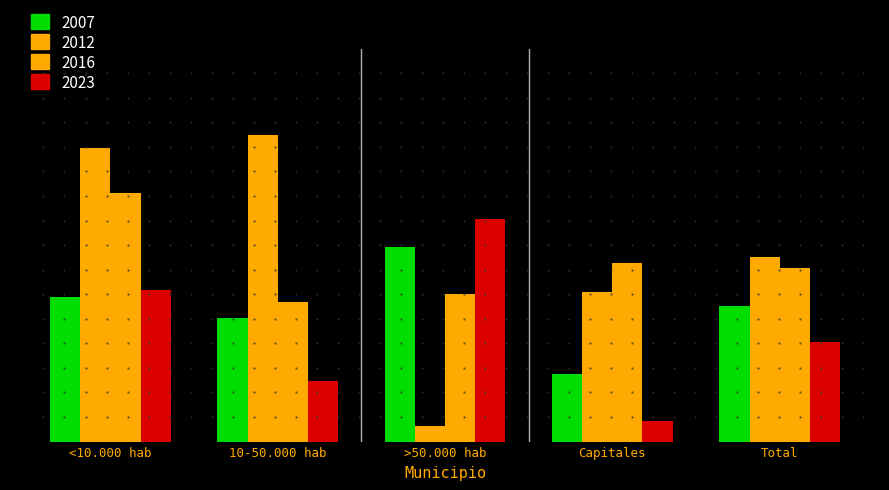

What is the difference between the maximum and minimum values in the 2012 series?

23.7